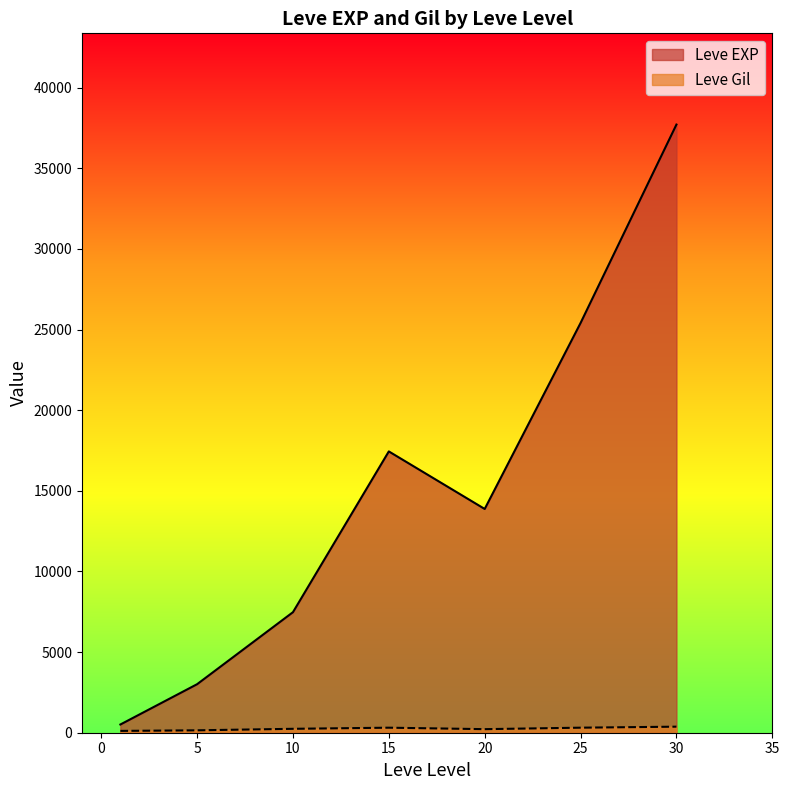

At which category is the sum across all series the highest?

30